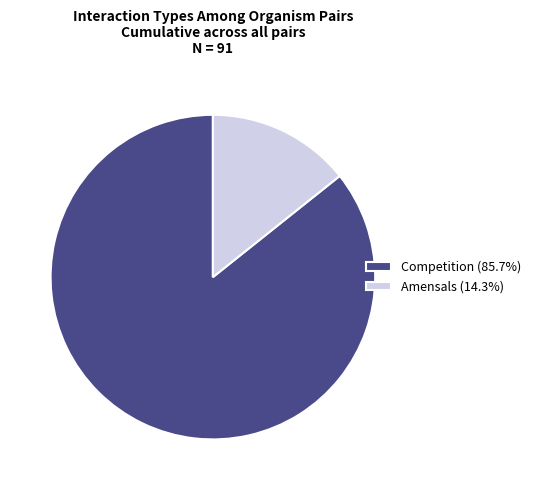

Is there a majority slice in this chart?

Yes